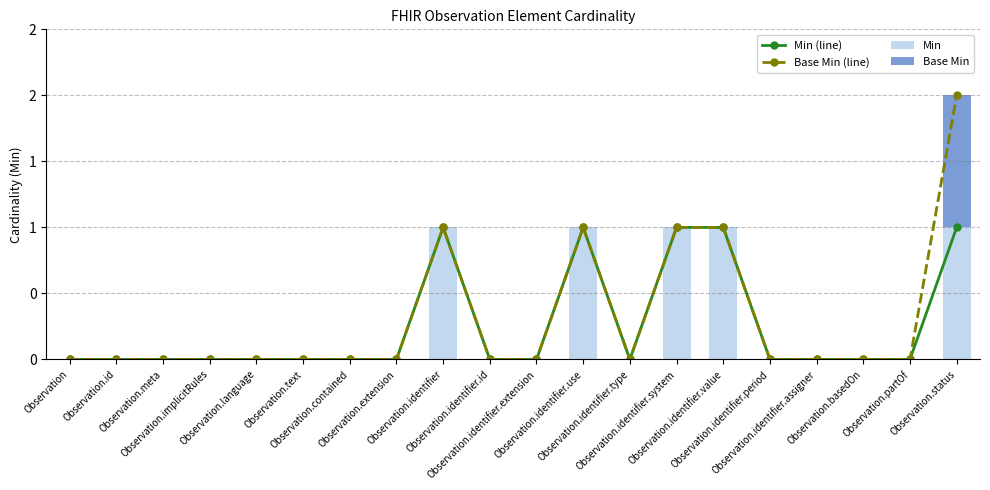

How many Min (line) values are between 0 and 1?

20